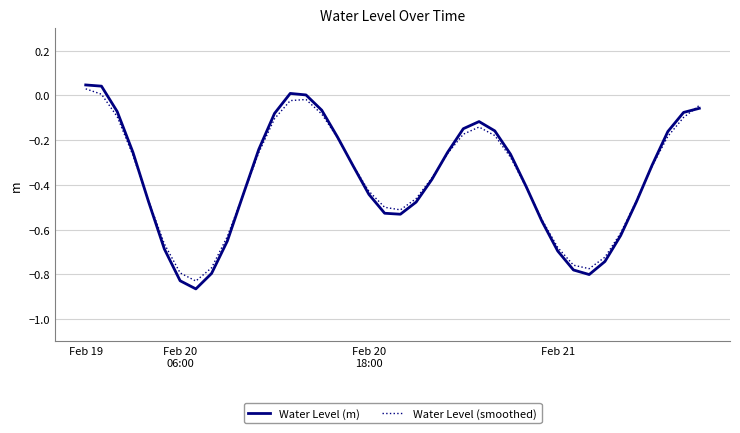

Which series has the largest range (max minus min)?

Water Level (m)